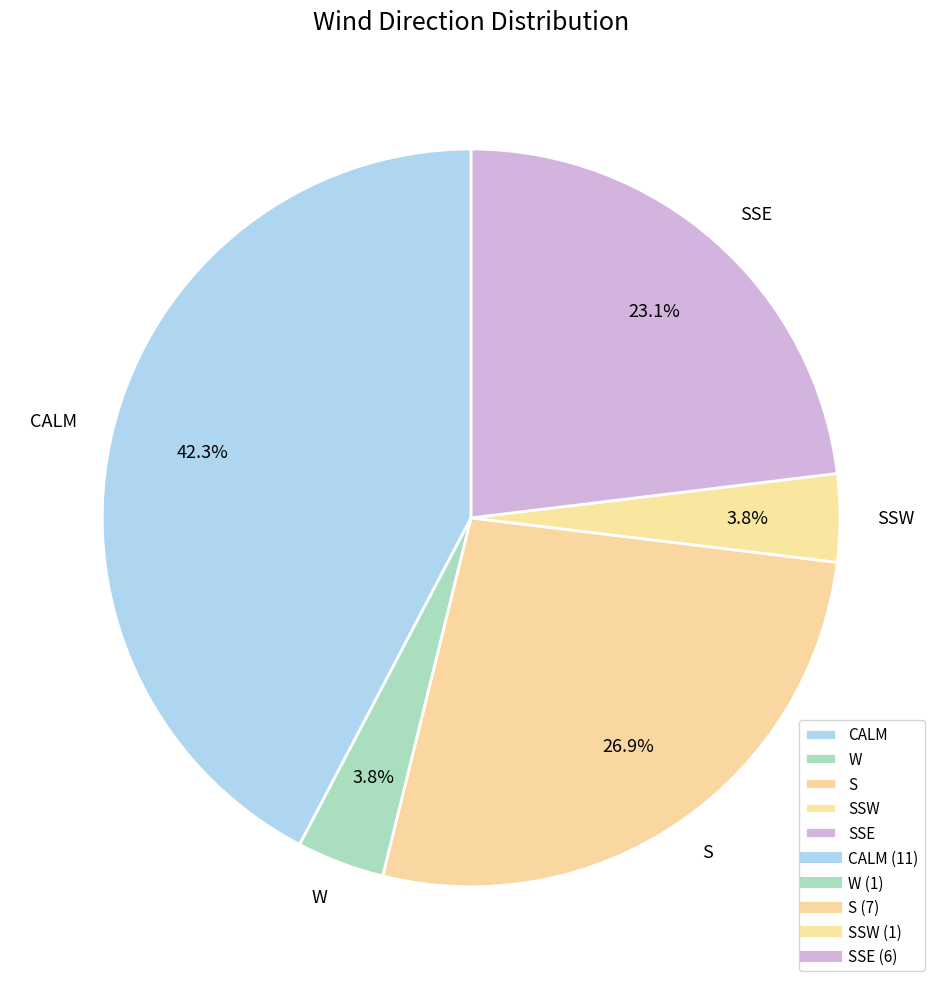

What is the total percentage of SSE and W?

26.9%